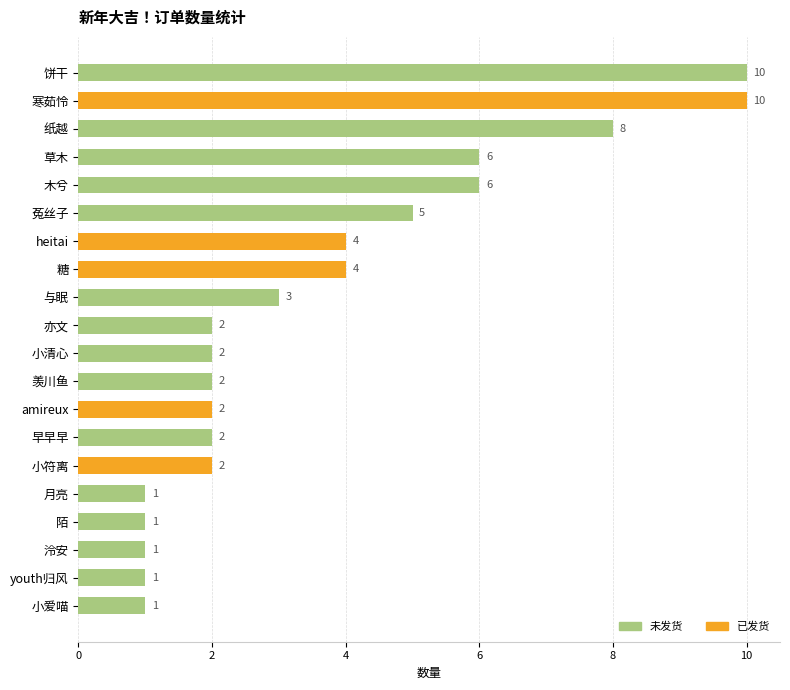

What is the value of the 7th bar from the top?

4